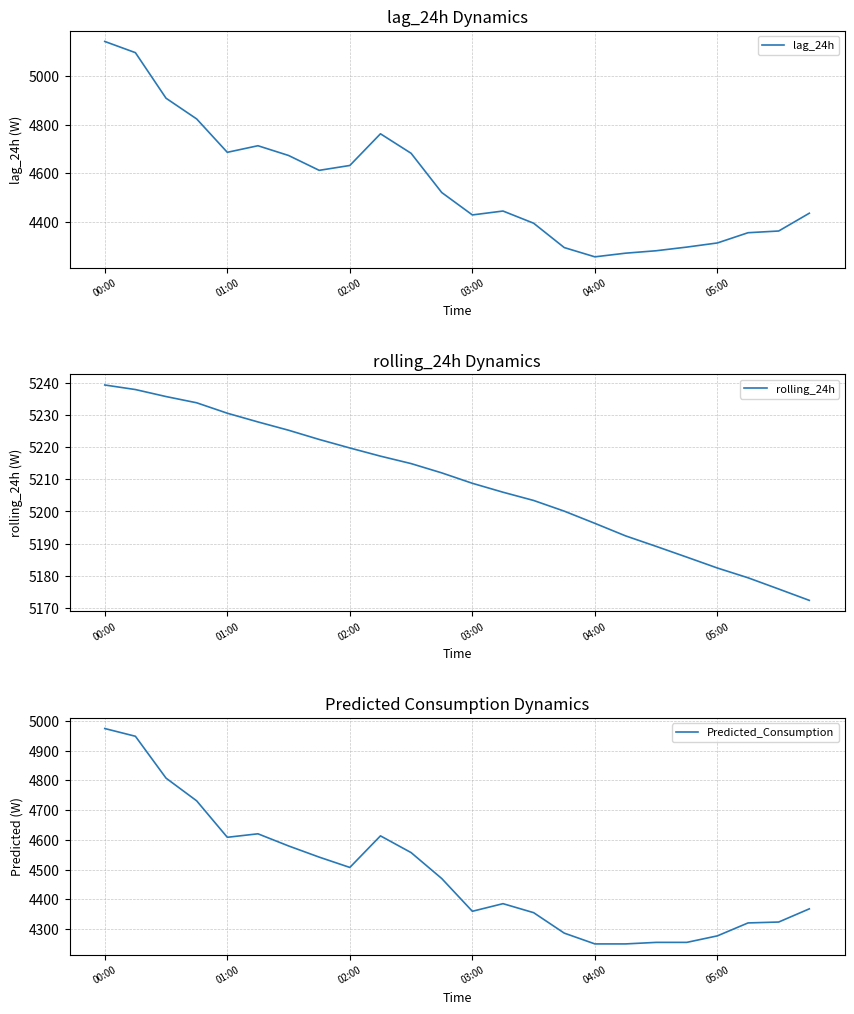

At which label does rolling_24h reach its peak?

00:00